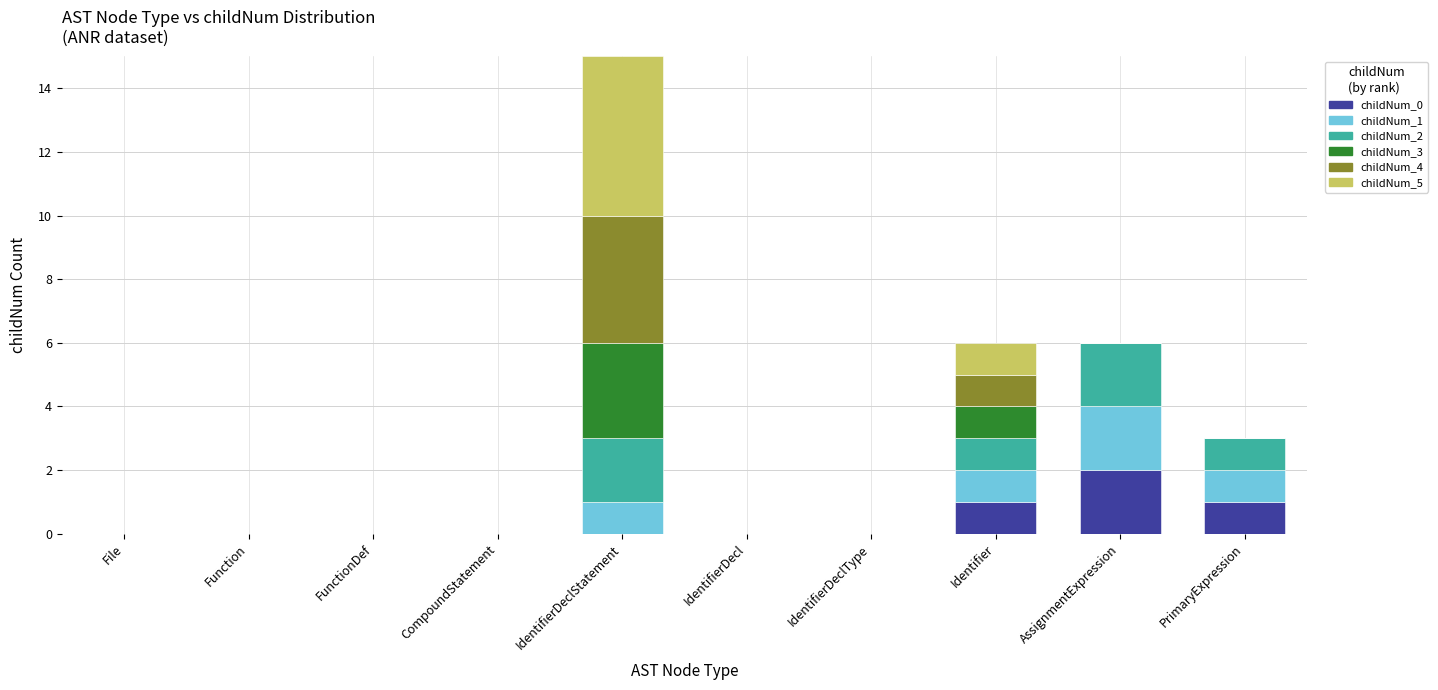

At which category is the sum across all series the highest?

IdentifierDeclStatement